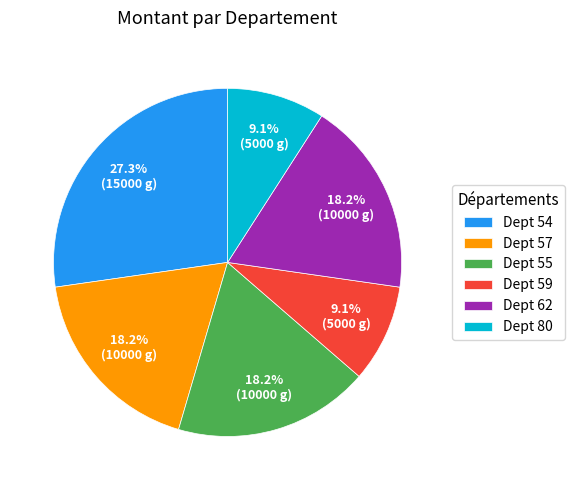

Does any single category account for the majority?

No